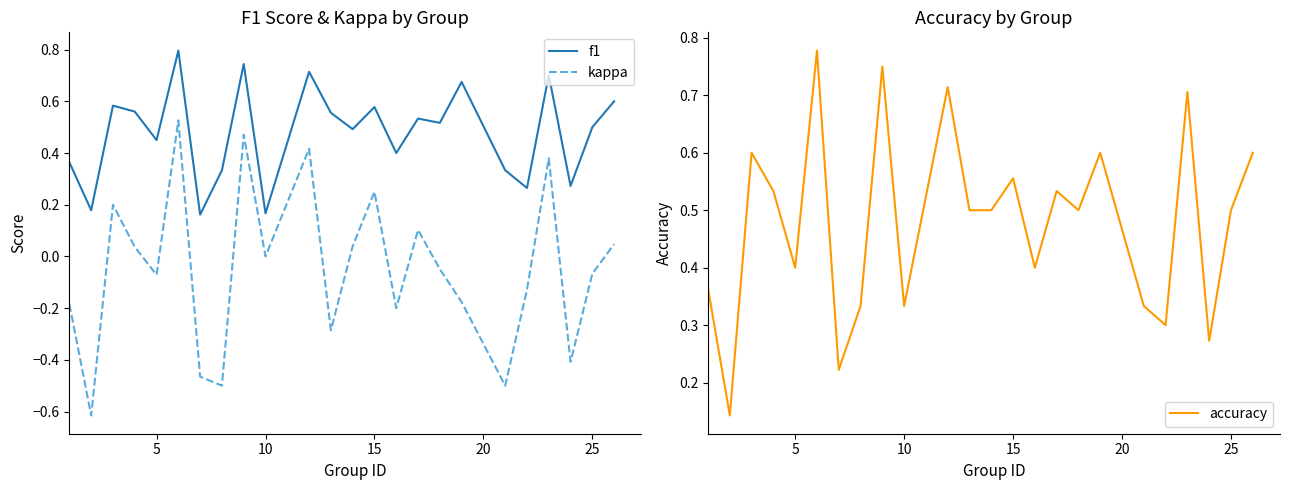

What is the difference between the second highest and second lowest values in the kappa series?

1.0